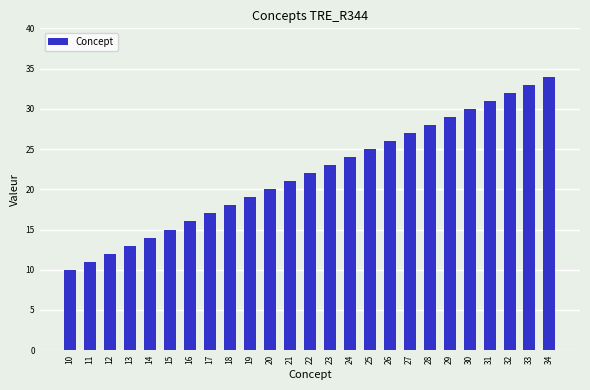

What is the minimum value shown in the chart?

10